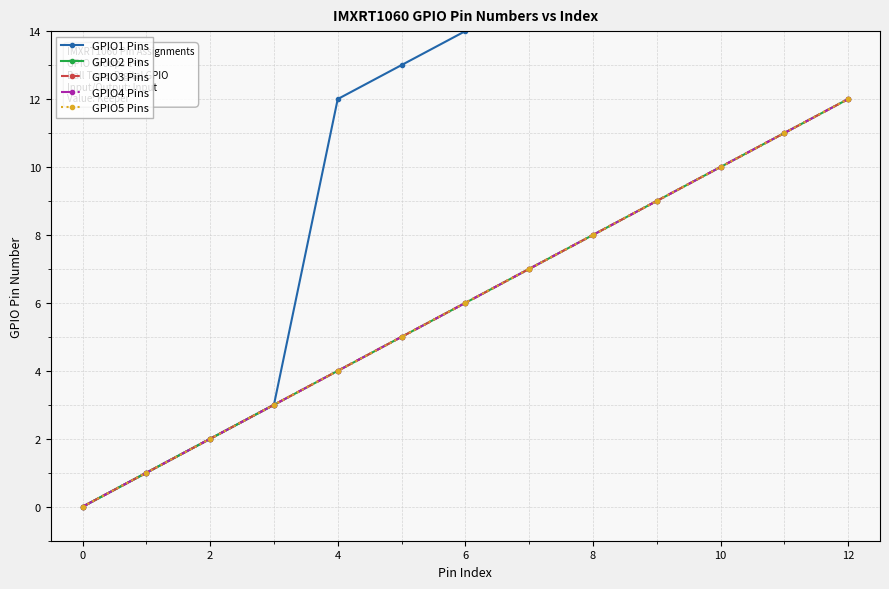

At how many categories does at least one series exceed 4?

9